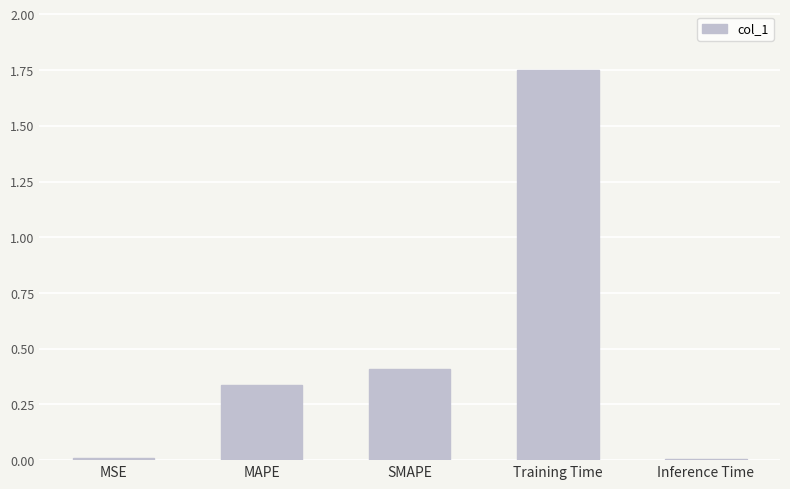

Which category has the highest value across all series?

Training Time